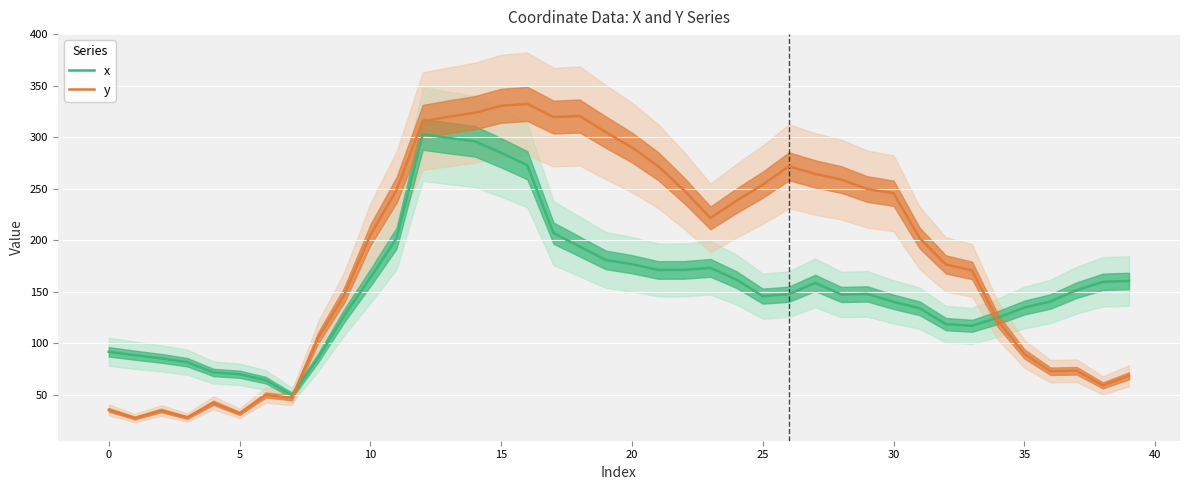

What is the label of the 26th point from the left?

25